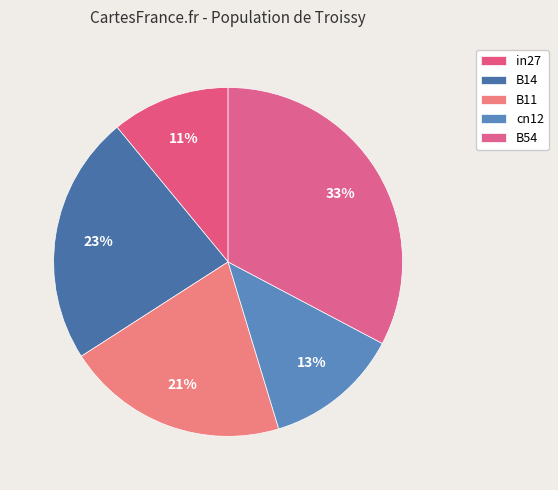

Count the number of slices in the pie.

5